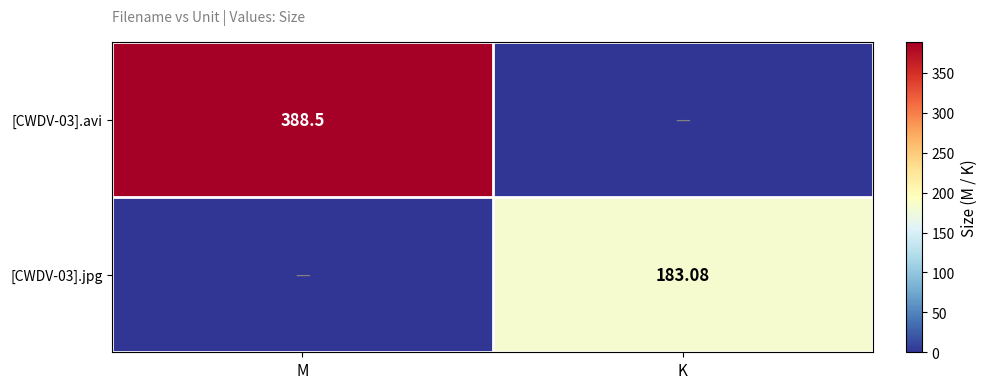

What is the total value across all series at K?

183.1